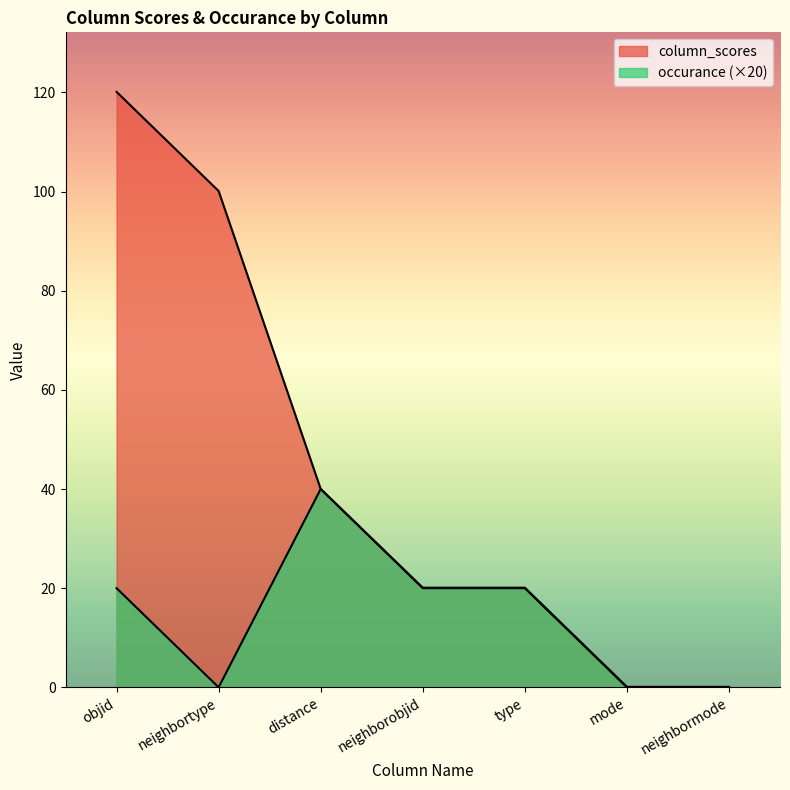

How many values in the column_scores series exceed 20?

5